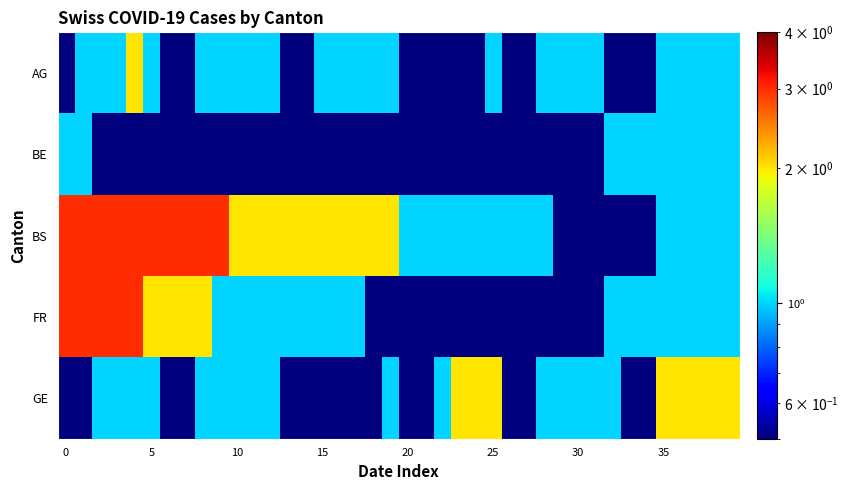

What is the maximum value shown in the chart?

3.0